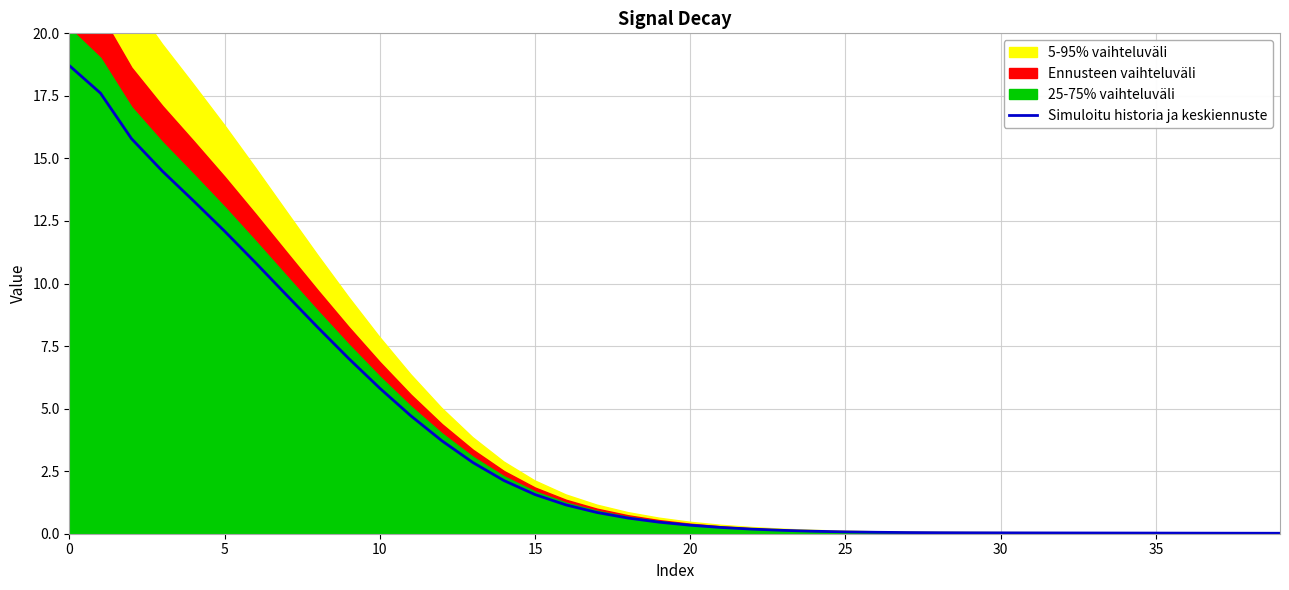

How many lines are shown in the chart?

1